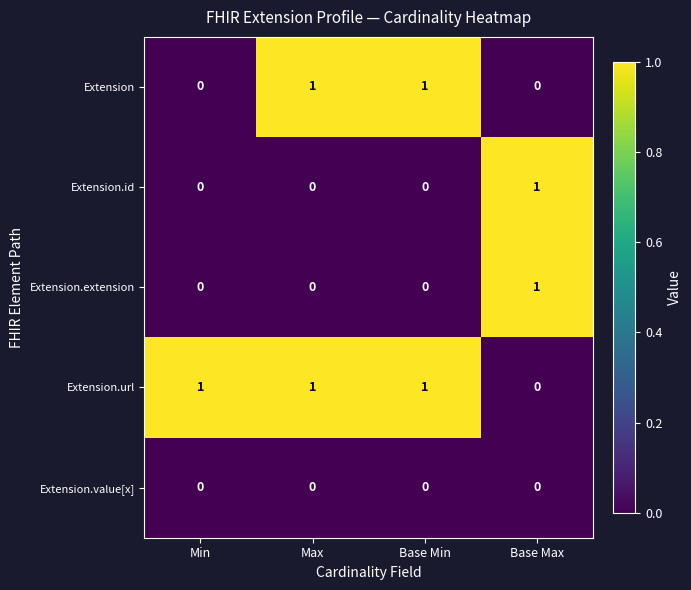

Which series has the largest total across all categories?

Extension.url